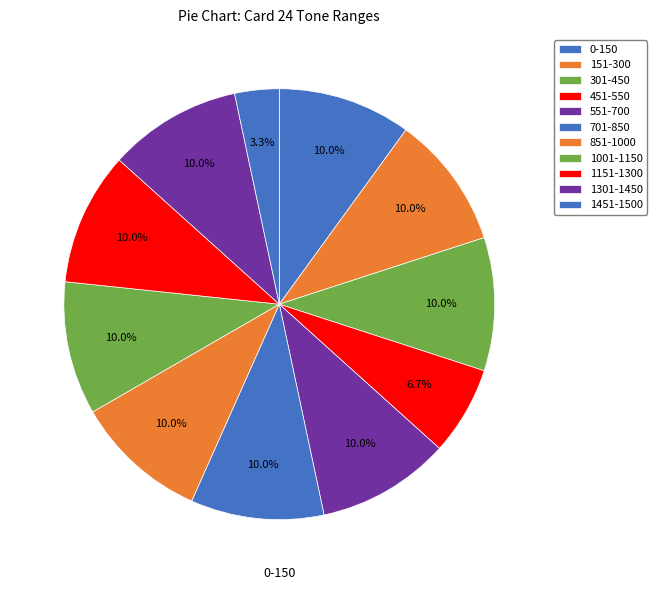

Is it true that 301-450 is 1% of the pie?

False